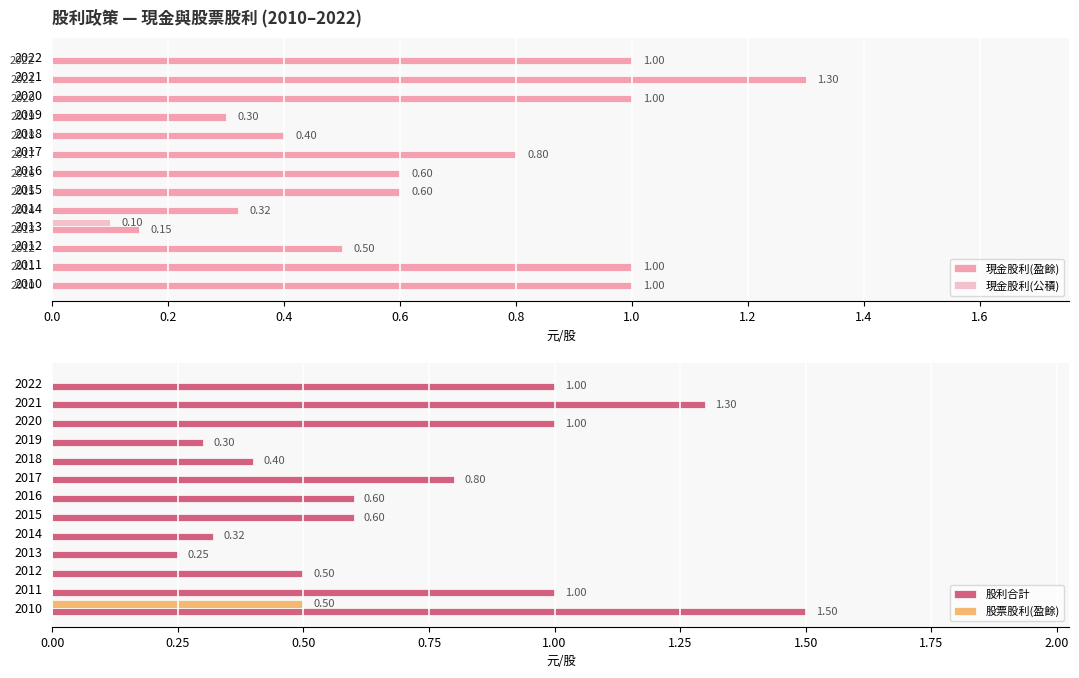

True or false: 現金股利(盈餘) has a value of 1.0 at 2020.

True